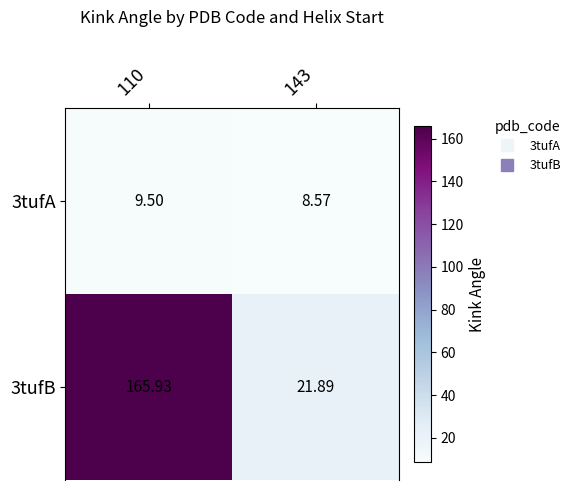

What is the spread (max minus min) of values at 143?

13.3